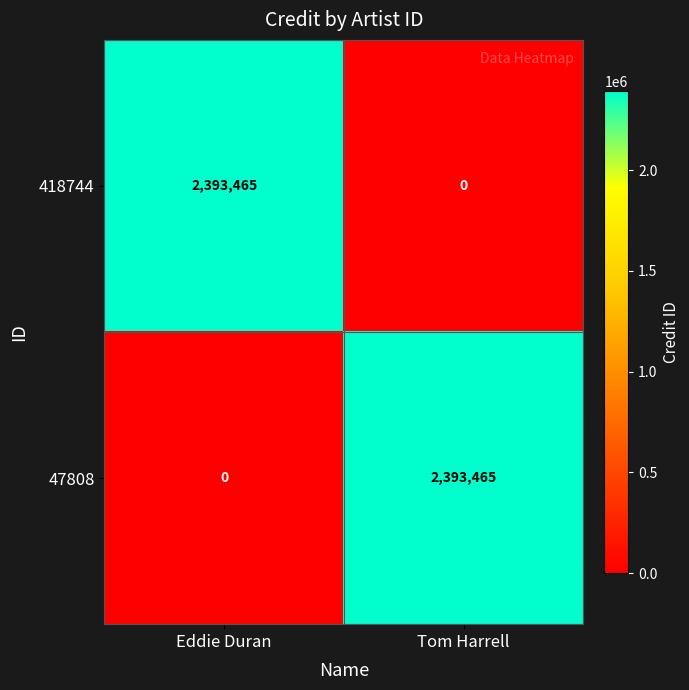

Rank the categories by 47808 value from highest to lowest.

Tom Harrell, Eddie Duran